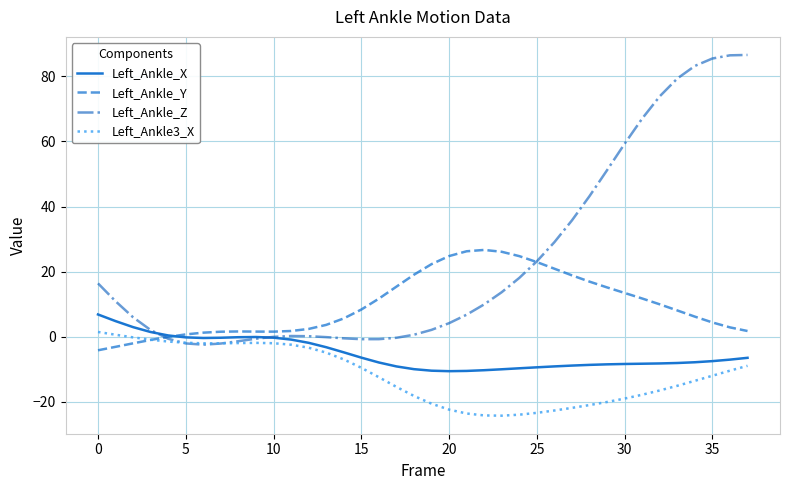

True or false: Left_Ankle_X and Left_Ankle3_X cross at least once.

False